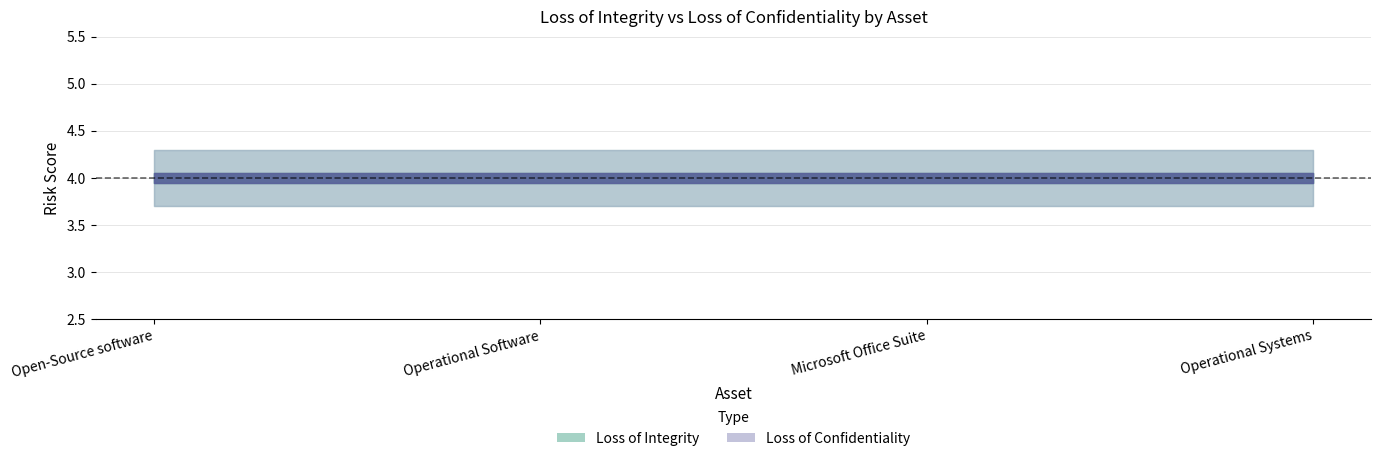

How many data points does each series have?

4